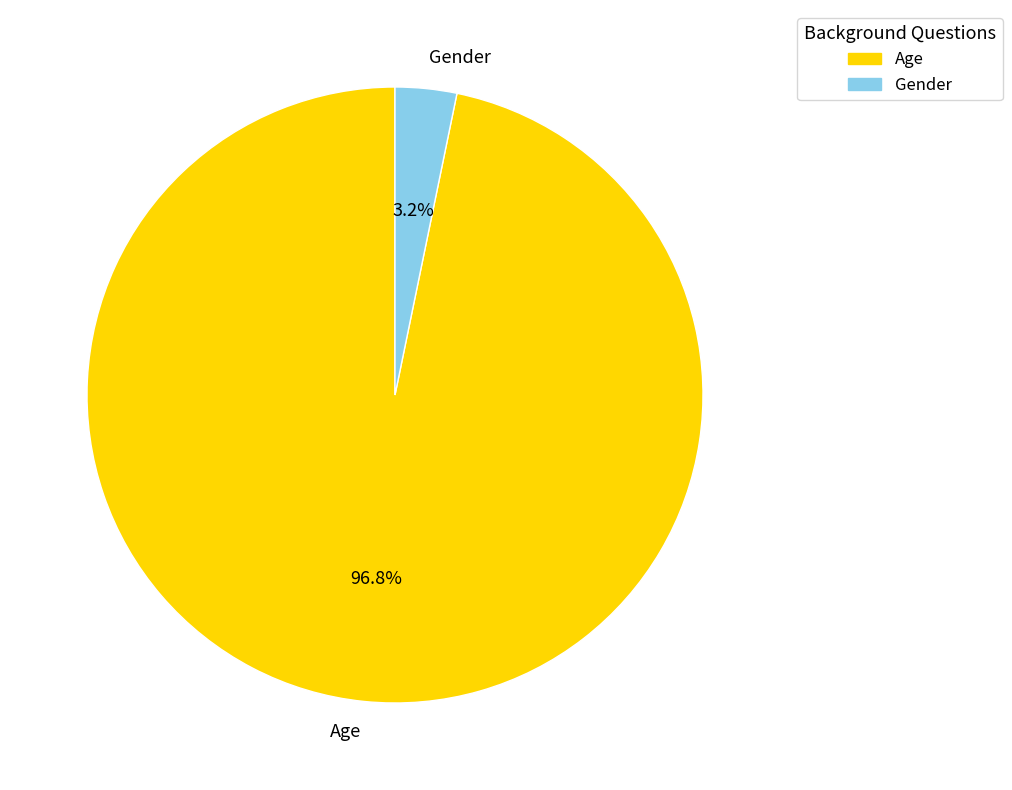

To the nearest percent, what portion does Gender represent?

3%